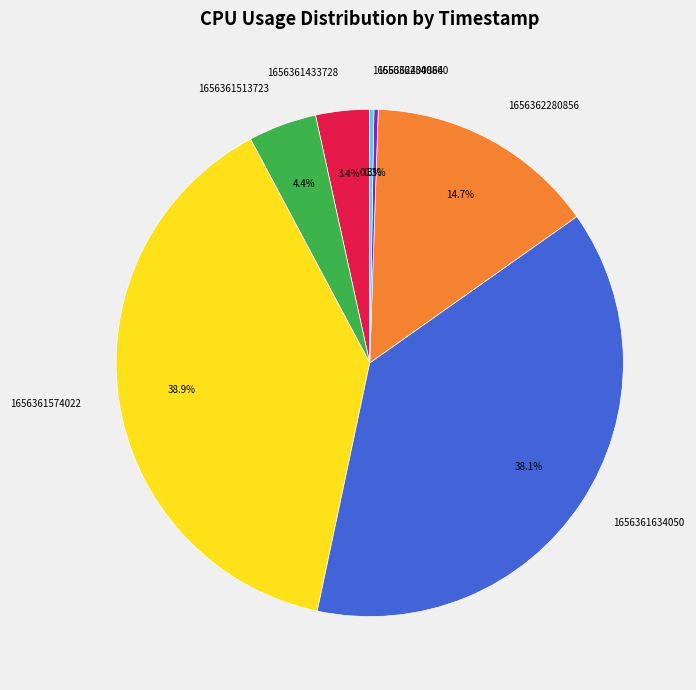

What is the largest slice in the pie chart?

1656361574022